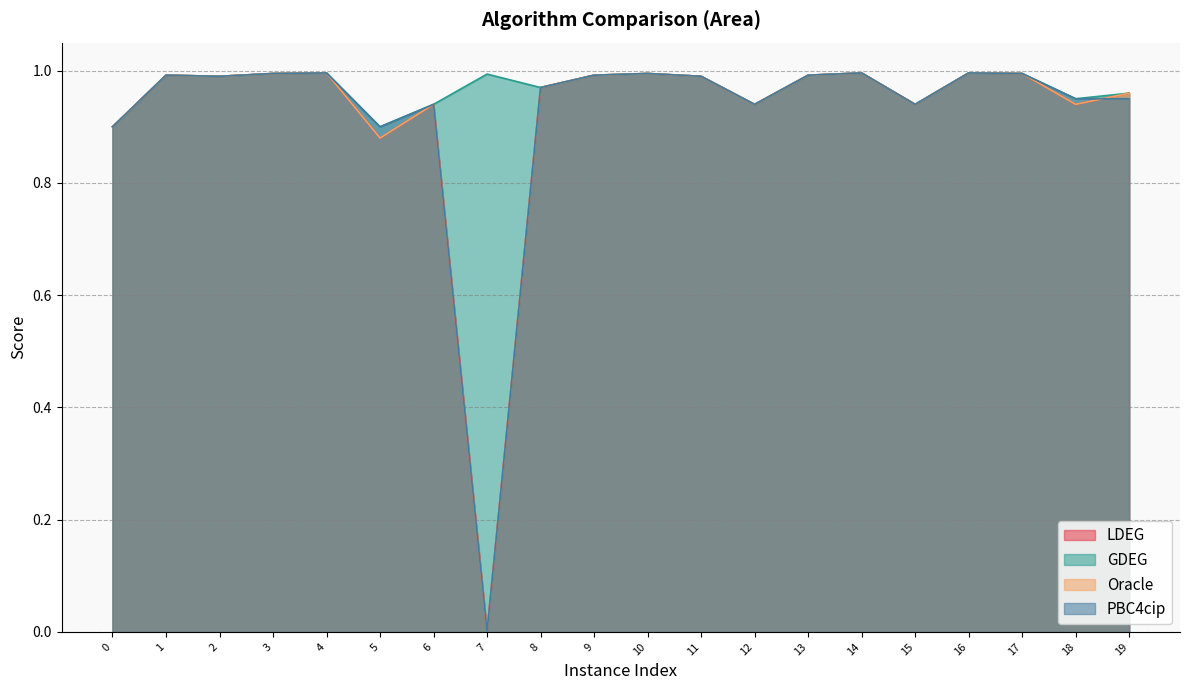

Where do PBC4cip and Oracle first cross each other?

18 and 19